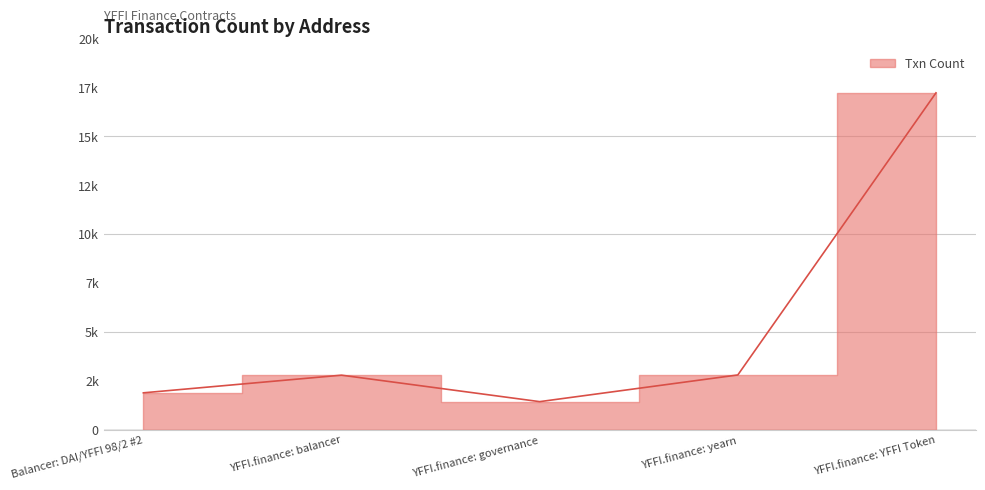

Reading left to right, what are all the values shown in this chart?

1898	2800	1448	2811	17218